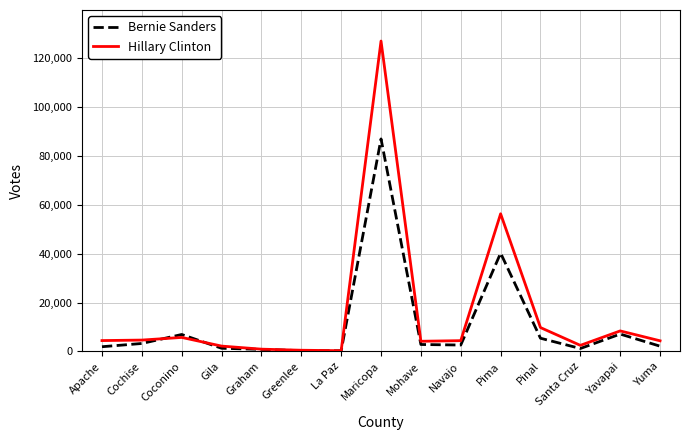

At which label is Bernie Sanders closest to 43600?

Pima